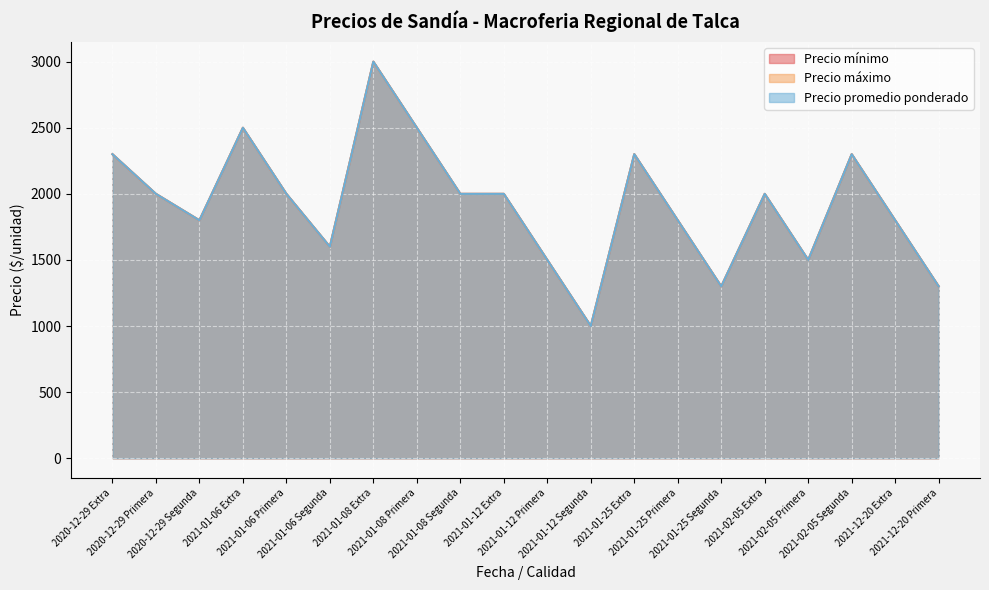

Reading left to right, list all the values displayed in this chart.

Precio mínimo: 2300	2000	1800	2500	2000	1600	3000	2500	2000	2000	1500	1000	2300	1800	1300	2000	1500	2300	1800	1300
Precio máximo: 2300	2000	1800	2500	2000	1600	3000	2500	2000	2000	1500	1000	2300	1800	1300	2000	1500	2300	1800	1300
Precio promedio ponderado: 2300	2000	1800	2500	2000	1600	3000	2500	2000	2000	1500	1000	2300	1800	1300	2000	1500	2300	1800	1300